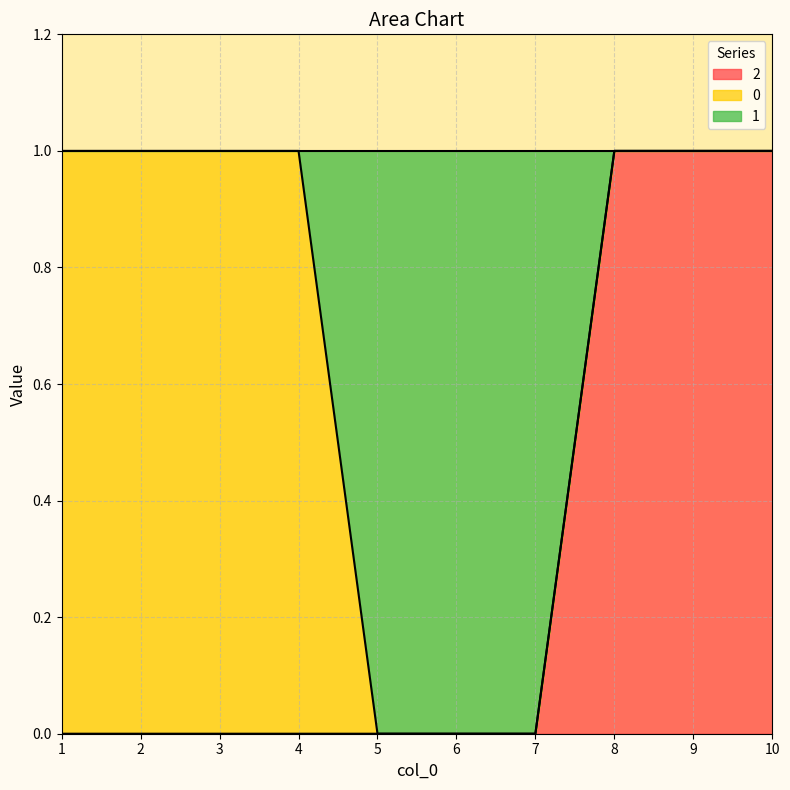

Is it true that 2 equals 2 at 9?

False